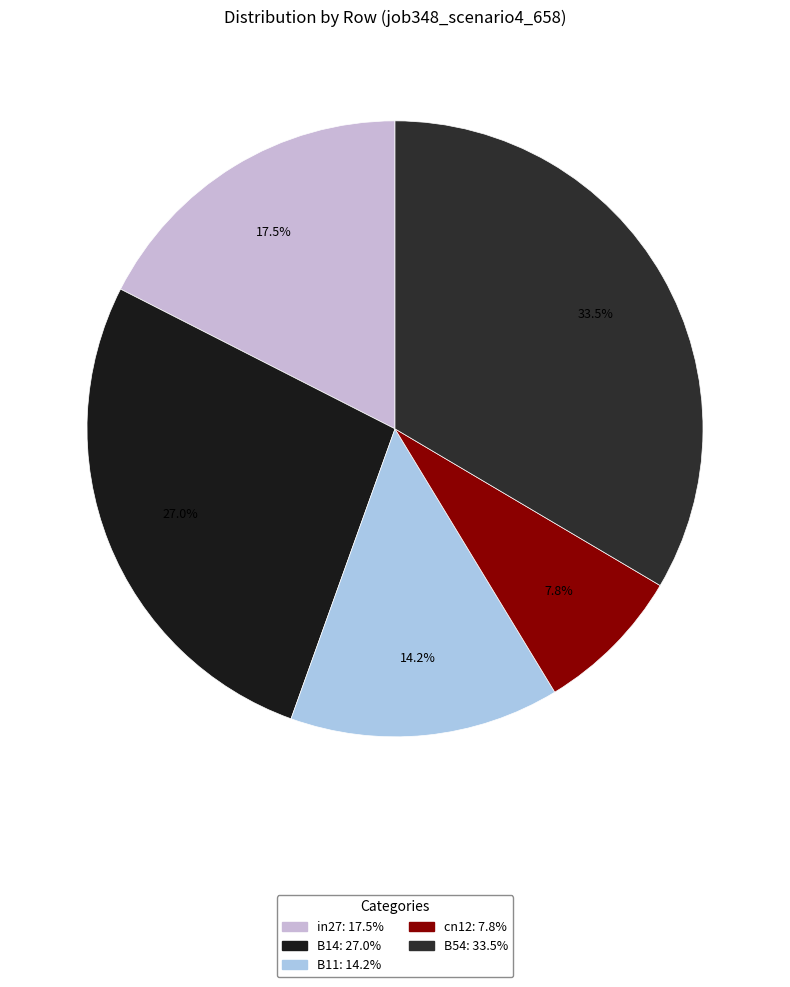

To the nearest percent, what is the combined percentage of B54 and B11?

48%